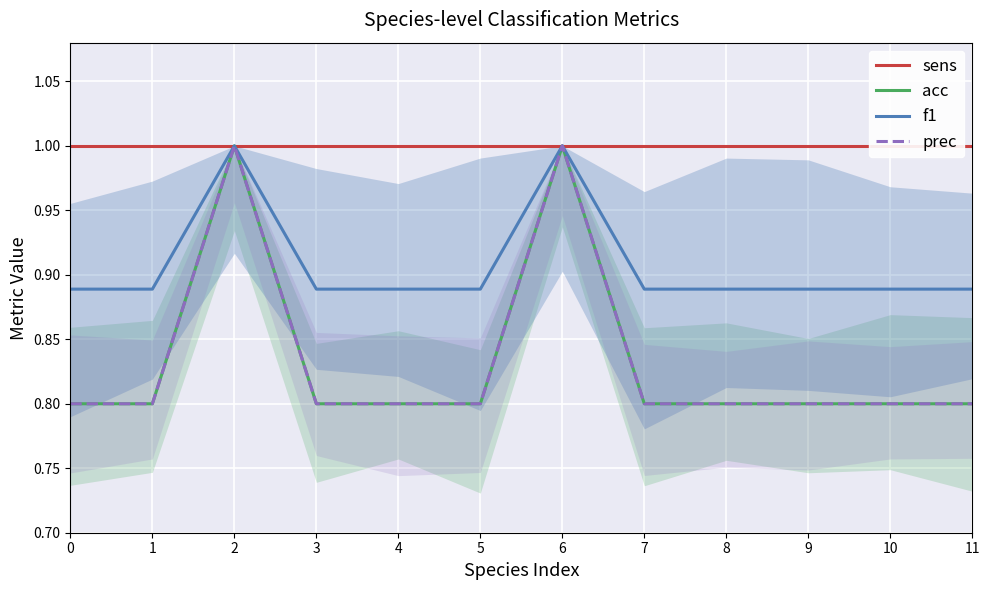

True or false: prec has more than 2 points higher than both neighbors.

False